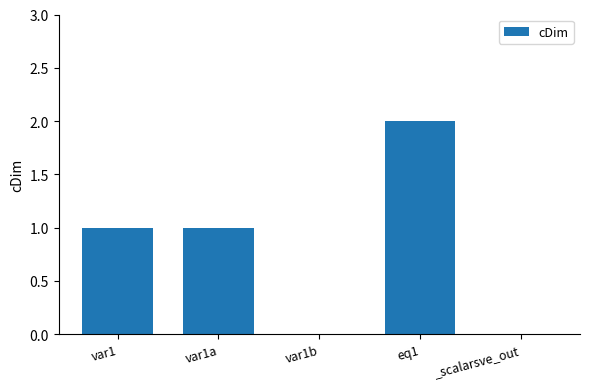

What is the change in value from var1b to eq1?

+2